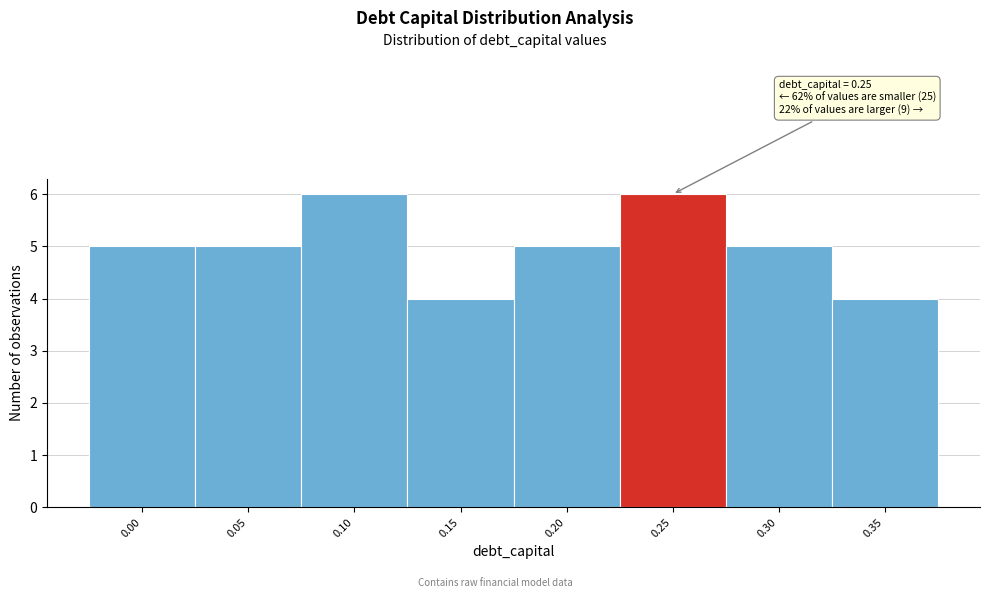

Reading left to right, what are all the values shown in this chart?

5	5	6	4	5	6	5	4